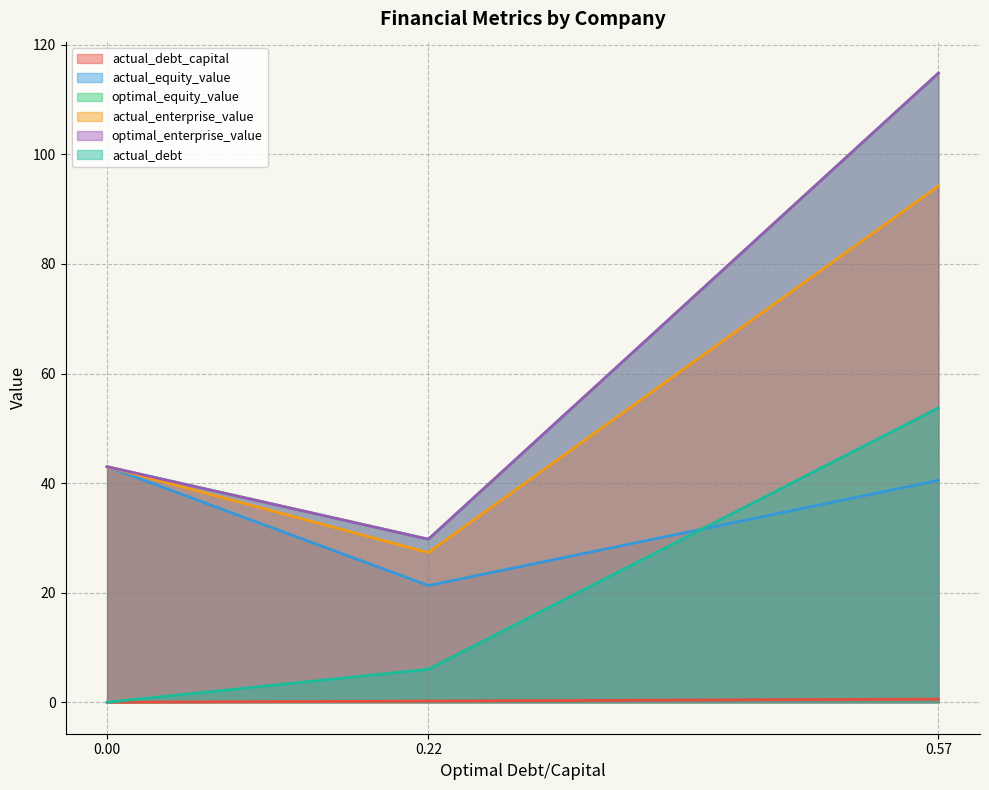

The value of optimal_enterprise_value at Innodis Ltd is 114.8. True or false?

True